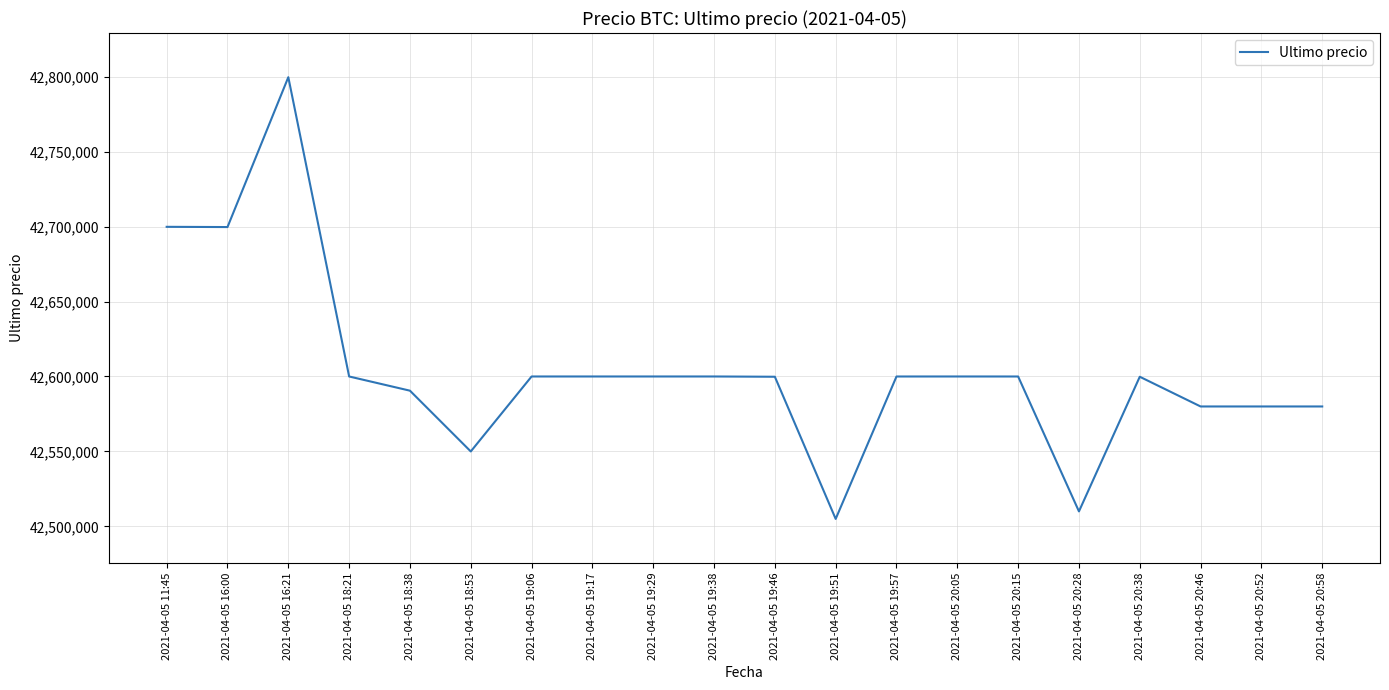

What is the difference between the maximum and minimum values?

294603